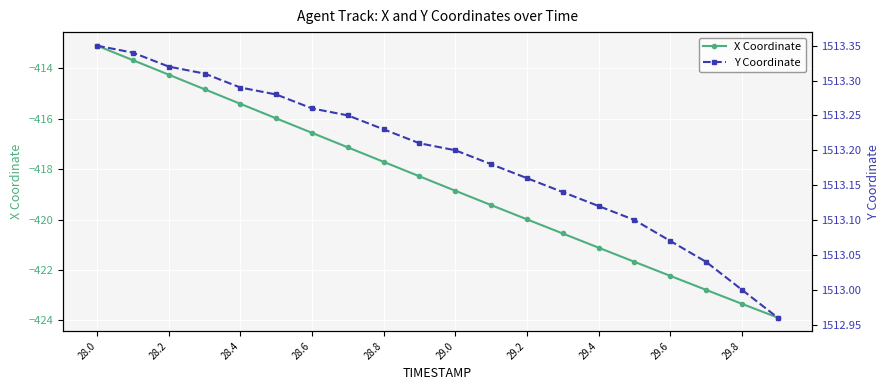

What are all the series names shown in the legend?

X Coordinate, Y Coordinate